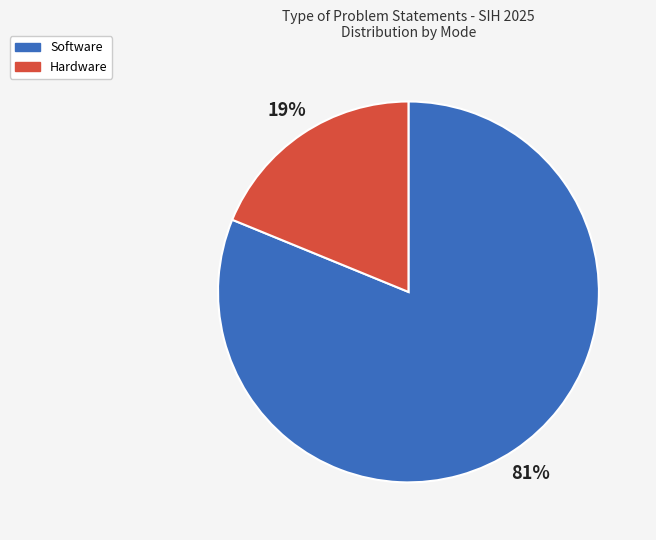

Which has a higher value, Hardware or Software?

Software